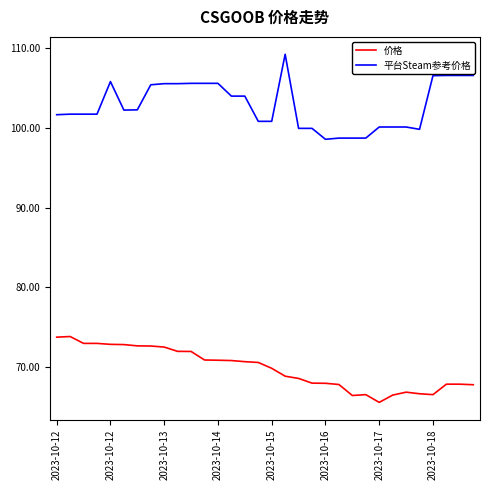

Rank the series by their average value, from lowest to highest.

价格, 平台Steam参考价格